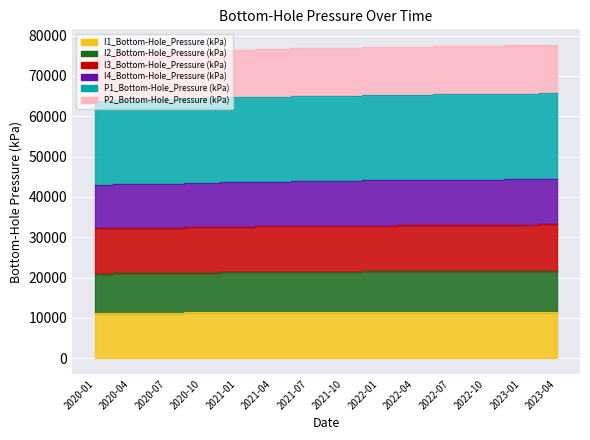

Which series has the widest spread of values?

P2_Bottom-Hole_Pressure (kPa)